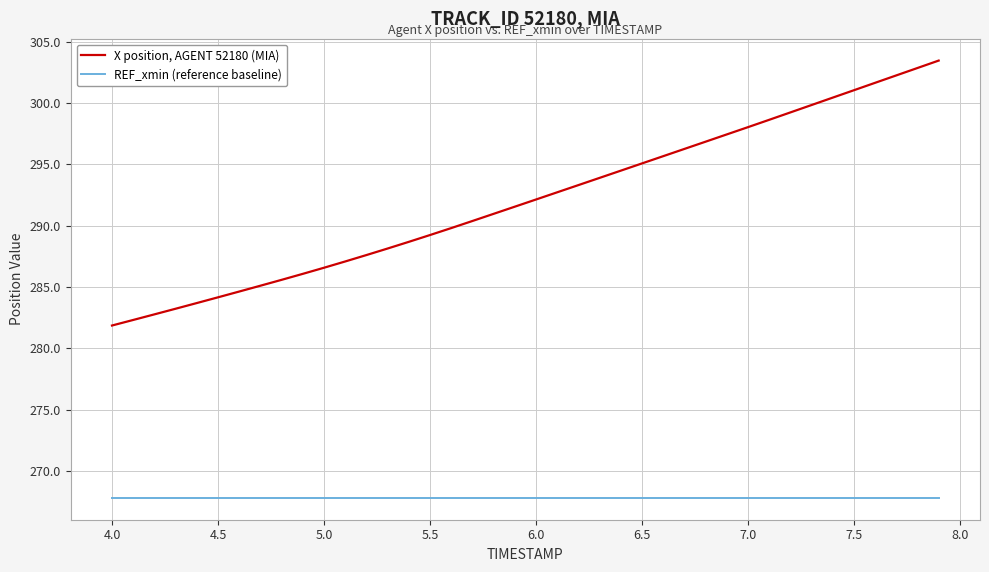

True or false: REF_xmin (reference baseline) and X position, AGENT 52180 (MIA) intersect in this chart.

False